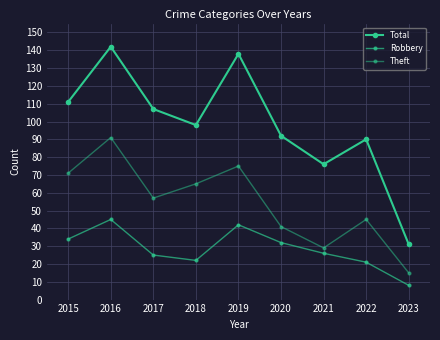

Reading left to right, transcribe all the data shown in this chart.

Total: 111	142	107	98	138	92	76	90	31
Robbery: 34	45	25	22	42	32	26	21	8
Theft: 71	91	57	65	75	41	29	45	15